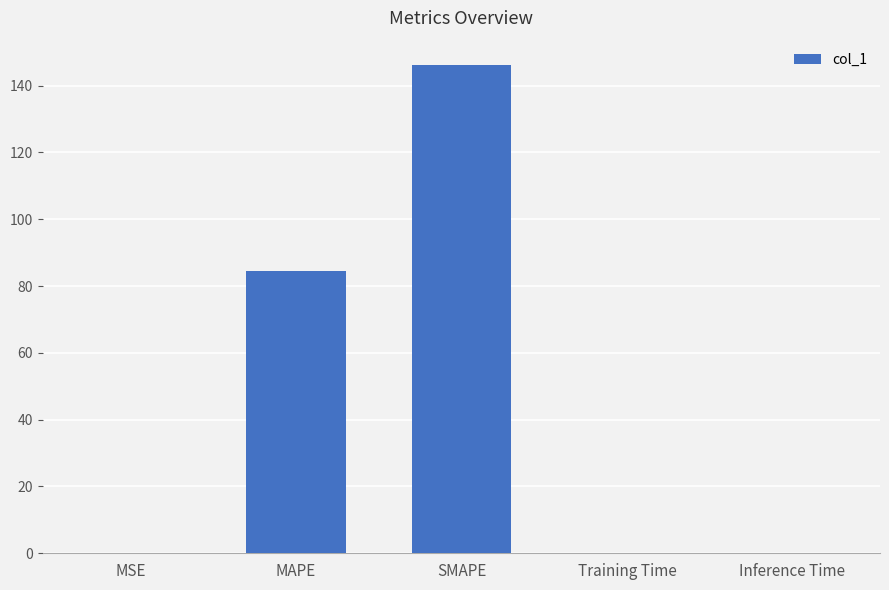

The value at Inference Time is 0.0. True or false?

True